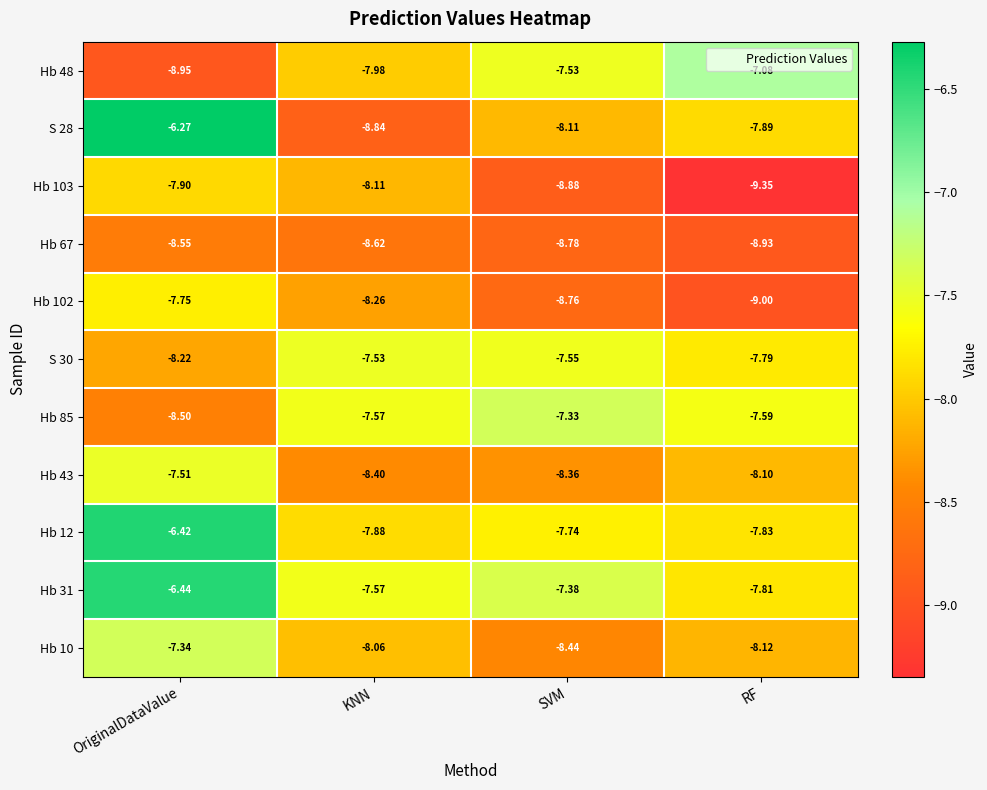

Rank the categories by Hb 67 value from lowest to highest.

RF, SVM, KNN, OriginalDataValue